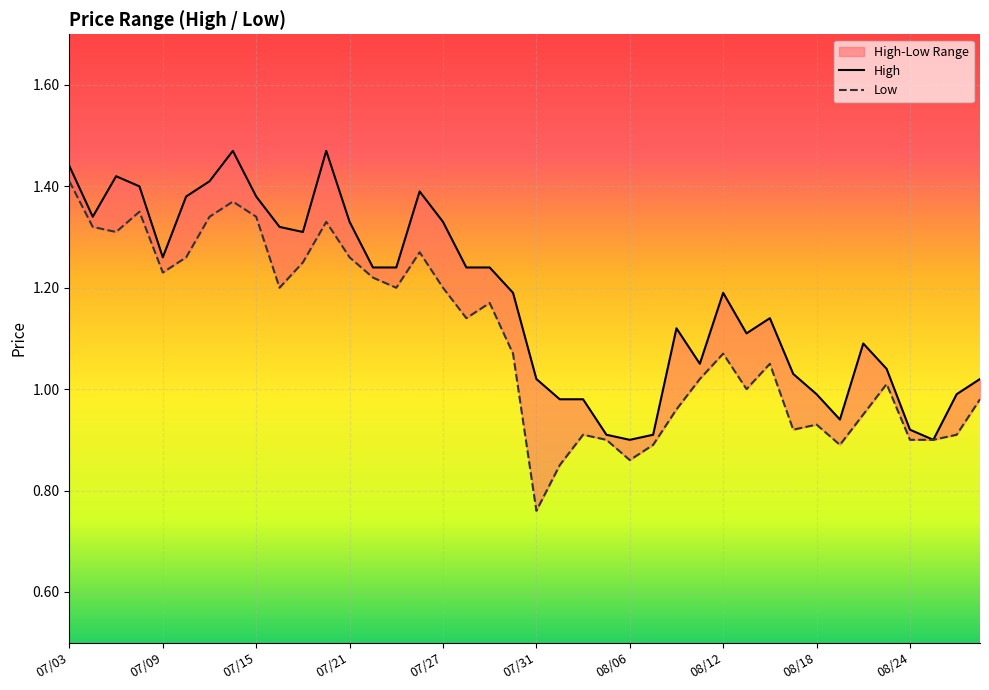

Between 17 and 36, which series saw the biggest shift?

High